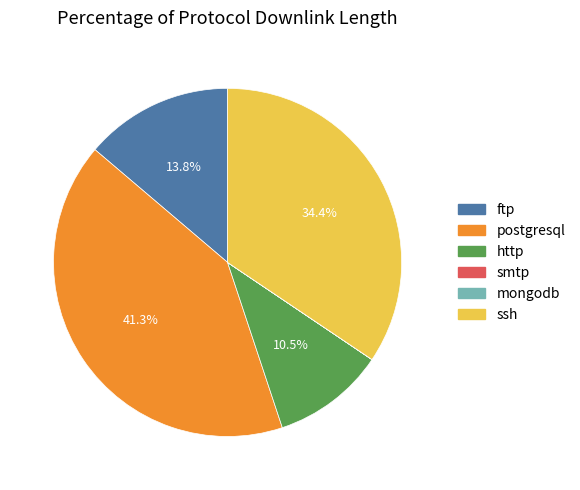

Which slice is the largest?

postgresql